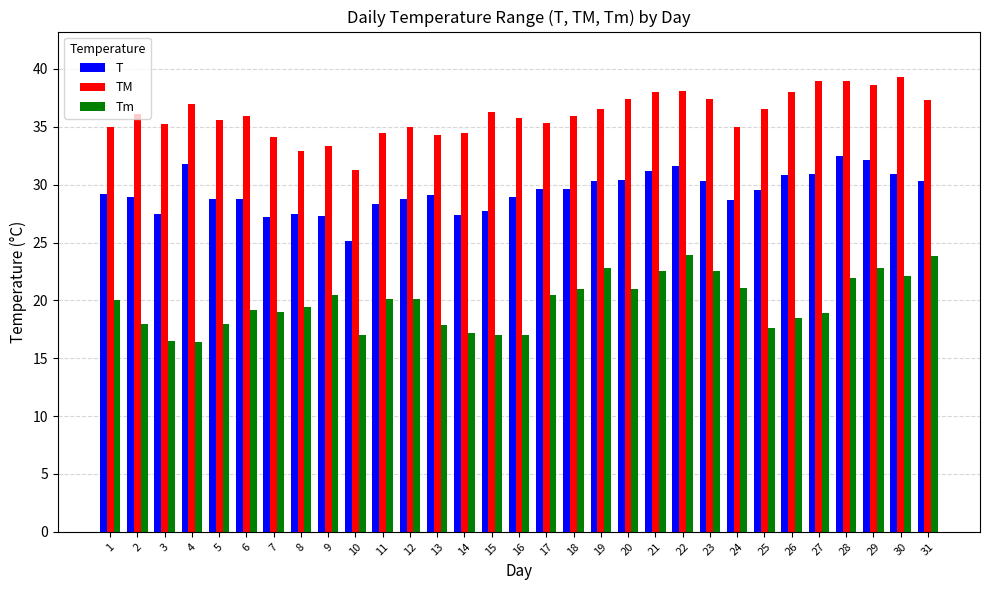

Are the bars grouped side by side (vs. stacked)?

Yes